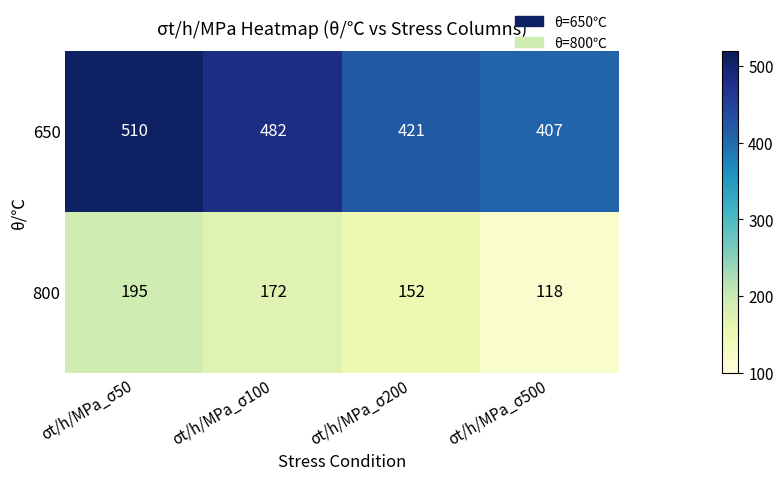

Reading left to right, what are all the values shown in this chart?

650: σt/h/MPa_σ50=510	σt/h/MPa_σ100=482	σt/h/MPa_σ200=421	σt/h/MPa_σ500=407
800: σt/h/MPa_σ50=195	σt/h/MPa_σ100=172	σt/h/MPa_σ200=152	σt/h/MPa_σ500=118